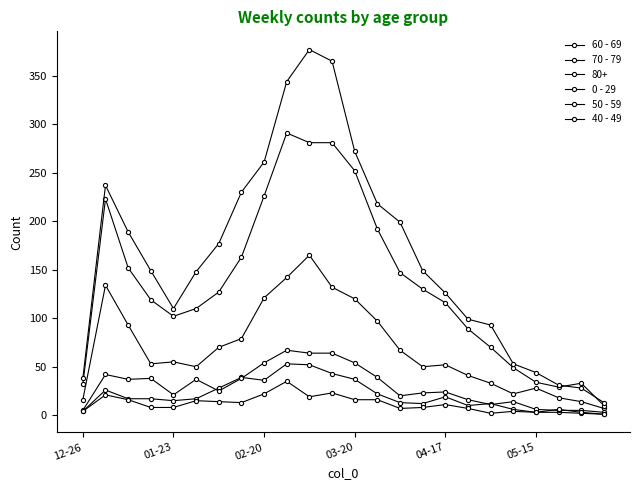

Does the chart have visible grid lines?

No